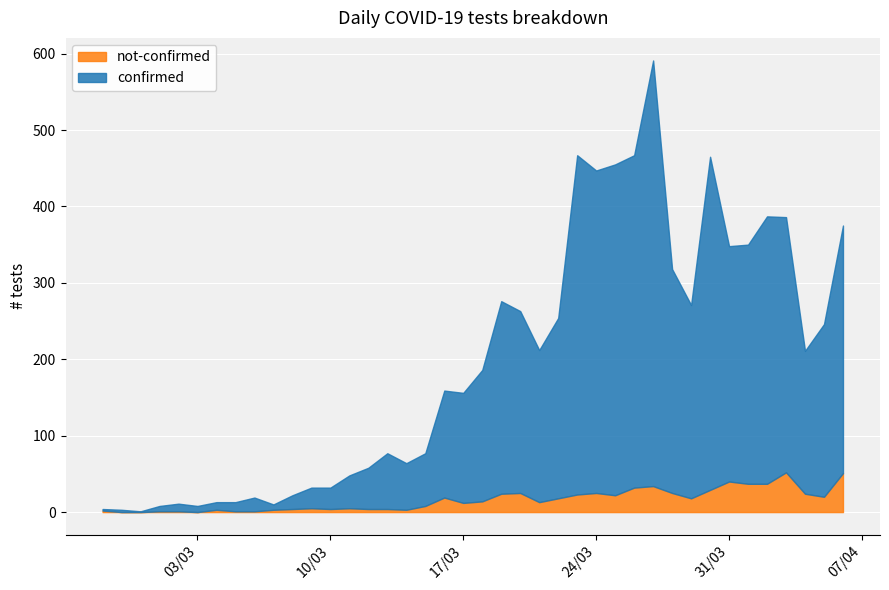

Is the value of not-confirmed at 2020-03-24 greater than the value of confirmed at 2020-03-18?

No